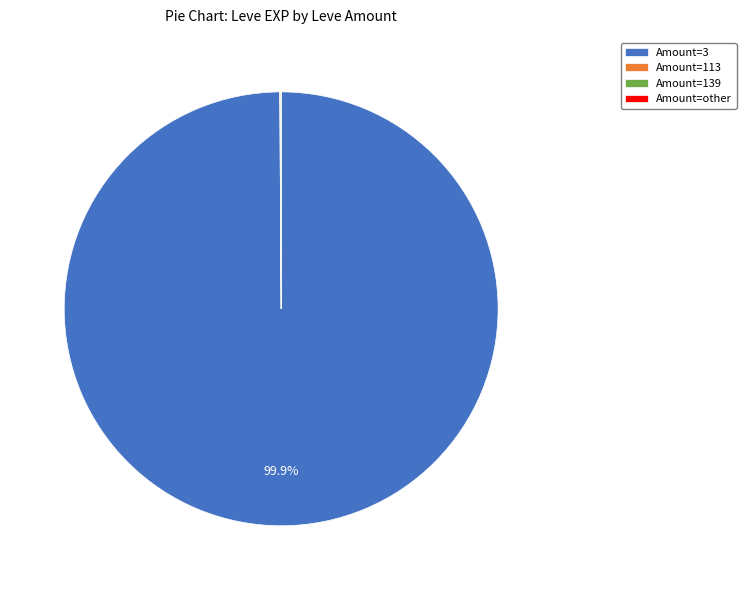

Which category has the biggest portion of the pie?

Amount=3